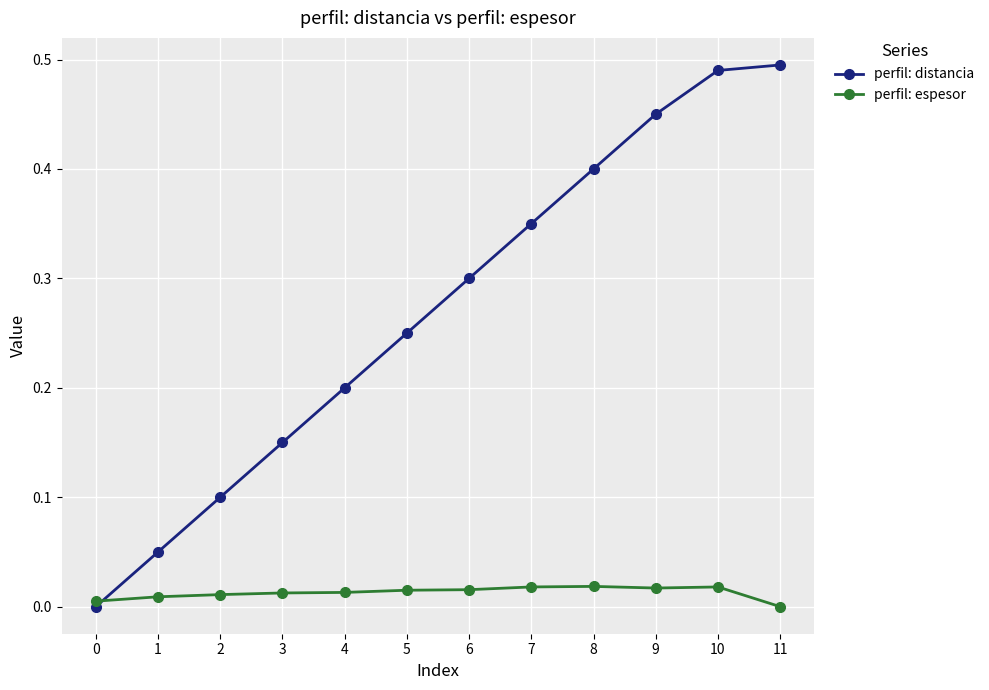

What is the difference between the highest and lowest values at 8?

0.4